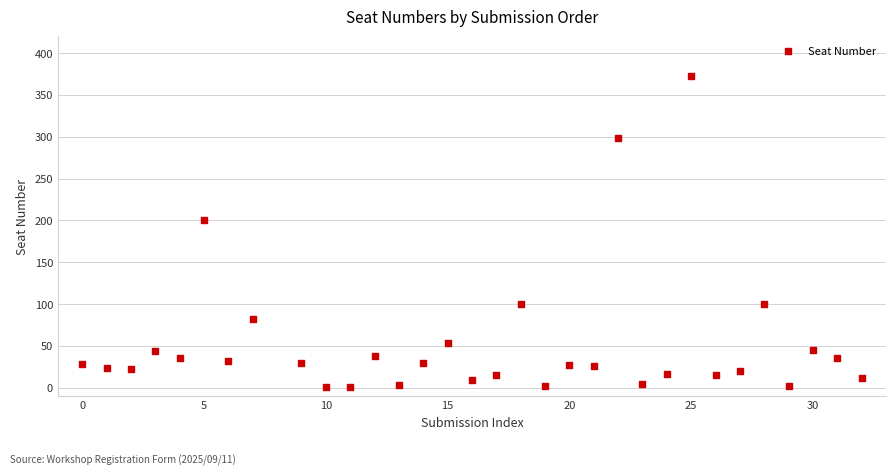

What is the range of Y values (max minus min)?

372